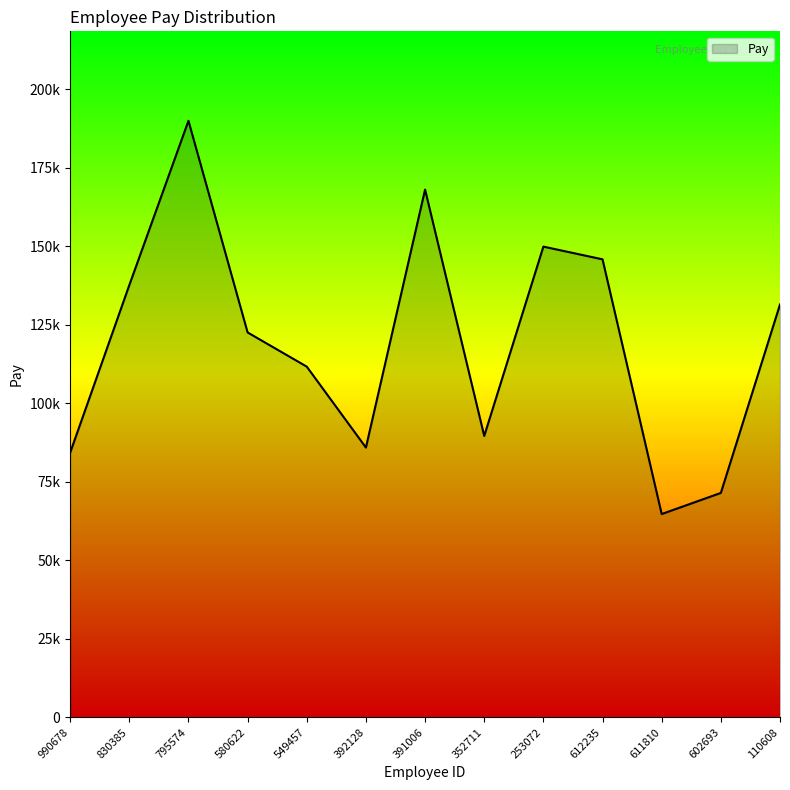

True or false: the data shows 137670 at 830385.

True